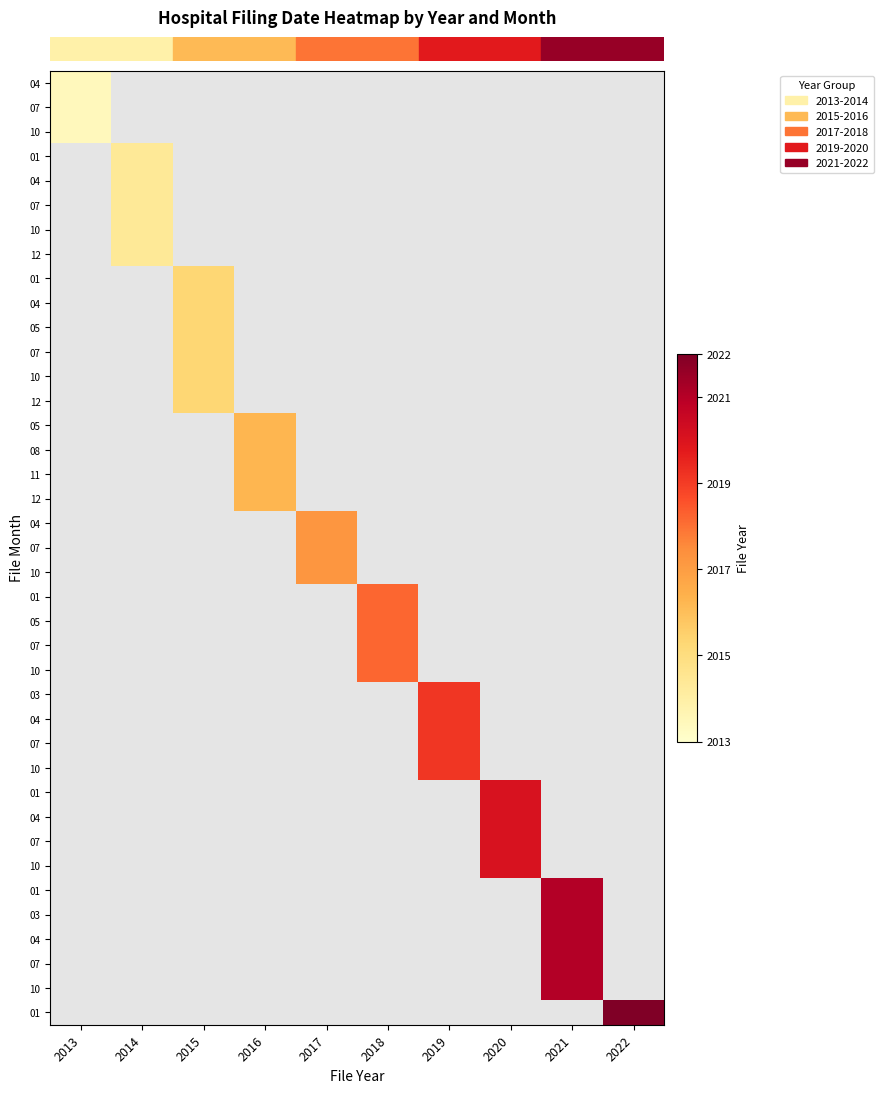

Reading left to right, transcribe all the data shown in this chart.

row_0: 0.0	-0.1	-0.1	-0.1	-0.1	-0.1	-0.1	-0.1	-0.1	-0.1
row_1: 0.0	-0.1	-0.1	-0.1	-0.1	-0.1	-0.1	-0.1	-0.1	-0.1
row_2: 0.0	-0.1	-0.1	-0.1	-0.1	-0.1	-0.1	-0.1	-0.1	-0.1
row_3: -0.1	0.1	-0.1	-0.1	-0.1	-0.1	-0.1	-0.1	-0.1	-0.1
row_4: -0.1	0.1	-0.1	-0.1	-0.1	-0.1	-0.1	-0.1	-0.1	-0.1
row_5: -0.1	0.1	-0.1	-0.1	-0.1	-0.1	-0.1	-0.1	-0.1	-0.1
row_6: -0.1	0.1	-0.1	-0.1	-0.1	-0.1	-0.1	-0.1	-0.1	-0.1
row_7: -0.1	0.1	-0.1	-0.1	-0.1	-0.1	-0.1	-0.1	-0.1	-0.1
row_8: -0.1	-0.1	0.2	-0.1	-0.1	-0.1	-0.1	-0.1	-0.1	-0.1
row_9: -0.1	-0.1	0.2	-0.1	-0.1	-0.1	-0.1	-0.1	-0.1	-0.1
row_10: -0.1	-0.1	0.2	-0.1	-0.1	-0.1	-0.1	-0.1	-0.1	-0.1
row_11: -0.1	-0.1	0.2	-0.1	-0.1	-0.1	-0.1	-0.1	-0.1	-0.1
row_12: -0.1	-0.1	0.2	-0.1	-0.1	-0.1	-0.1	-0.1	-0.1	-0.1
row_13: -0.1	-0.1	0.2	-0.1	-0.1	-0.1	-0.1	-0.1	-0.1	-0.1
row_14: -0.1	-0.1	-0.1	0.3	-0.1	-0.1	-0.1	-0.1	-0.1	-0.1
row_15: -0.1	-0.1	-0.1	0.3	-0.1	-0.1	-0.1	-0.1	-0.1	-0.1
row_16: -0.1	-0.1	-0.1	0.3	-0.1	-0.1	-0.1	-0.1	-0.1	-0.1
row_17: -0.1	-0.1	-0.1	0.3	-0.1	-0.1	-0.1	-0.1	-0.1	-0.1
row_18: -0.1	-0.1	-0.1	-0.1	0.4	-0.1	-0.1	-0.1	-0.1	-0.1
row_19: -0.1	-0.1	-0.1	-0.1	0.4	-0.1	-0.1	-0.1	-0.1	-0.1
row_20: -0.1	-0.1	-0.1	-0.1	0.4	-0.1	-0.1	-0.1	-0.1	-0.1
row_21: -0.1	-0.1	-0.1	-0.1	-0.1	0.6	-0.1	-0.1	-0.1	-0.1
row_22: -0.1	-0.1	-0.1	-0.1	-0.1	0.6	-0.1	-0.1	-0.1	-0.1
row_23: -0.1	-0.1	-0.1	-0.1	-0.1	0.6	-0.1	-0.1	-0.1	-0.1
row_24: -0.1	-0.1	-0.1	-0.1	-0.1	0.6	-0.1	-0.1	-0.1	-0.1
row_25: -0.1	-0.1	-0.1	-0.1	-0.1	-0.1	0.7	-0.1	-0.1	-0.1
row_26: -0.1	-0.1	-0.1	-0.1	-0.1	-0.1	0.7	-0.1	-0.1	-0.1
row_27: -0.1	-0.1	-0.1	-0.1	-0.1	-0.1	0.7	-0.1	-0.1	-0.1
row_28: -0.1	-0.1	-0.1	-0.1	-0.1	-0.1	0.7	-0.1	-0.1	-0.1
row_29: -0.1	-0.1	-0.1	-0.1	-0.1	-0.1	-0.1	0.8	-0.1	-0.1
row_30: -0.1	-0.1	-0.1	-0.1	-0.1	-0.1	-0.1	0.8	-0.1	-0.1
row_31: -0.1	-0.1	-0.1	-0.1	-0.1	-0.1	-0.1	0.8	-0.1	-0.1
row_32: -0.1	-0.1	-0.1	-0.1	-0.1	-0.1	-0.1	0.8	-0.1	-0.1
row_33: -0.1	-0.1	-0.1	-0.1	-0.1	-0.1	-0.1	-0.1	0.9	-0.1
row_34: -0.1	-0.1	-0.1	-0.1	-0.1	-0.1	-0.1	-0.1	0.9	-0.1
row_35: -0.1	-0.1	-0.1	-0.1	-0.1	-0.1	-0.1	-0.1	0.9	-0.1
row_36: -0.1	-0.1	-0.1	-0.1	-0.1	-0.1	-0.1	-0.1	0.9	-0.1
row_37: -0.1	-0.1	-0.1	-0.1	-0.1	-0.1	-0.1	-0.1	0.9	-0.1
row_38: -0.1	-0.1	-0.1	-0.1	-0.1	-0.1	-0.1	-0.1	-0.1	1.0